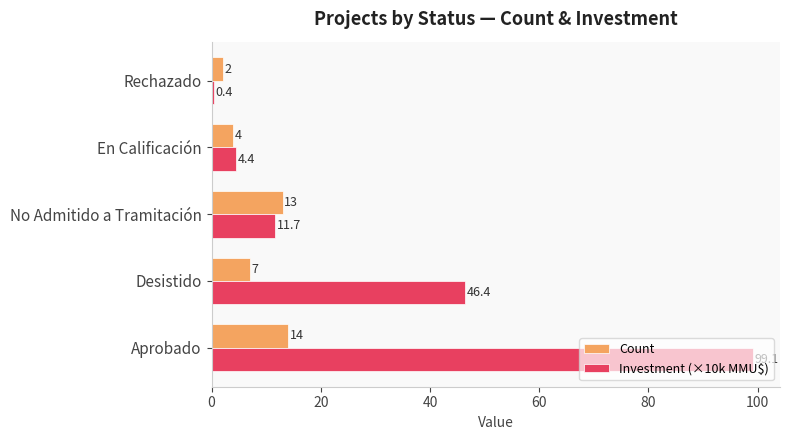

List the series in order of their overall mean, highest first.

Investment (×10k MMU$), Count